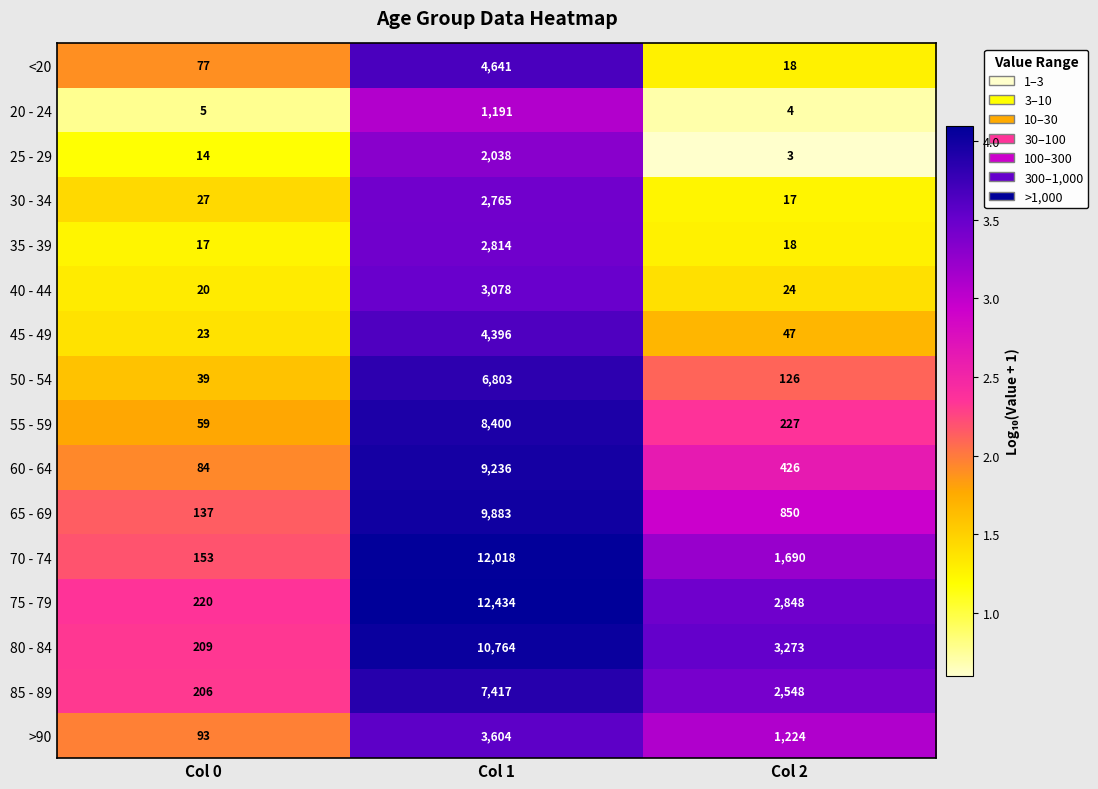

What is the maximum value shown in the chart?

12434